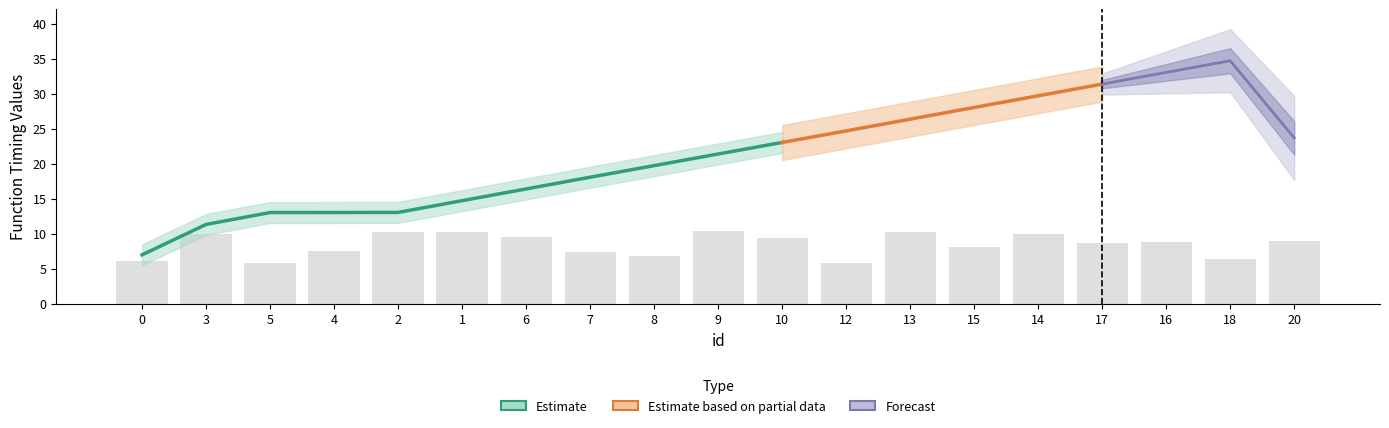

What is the label of the 3rd bar from the right?

16